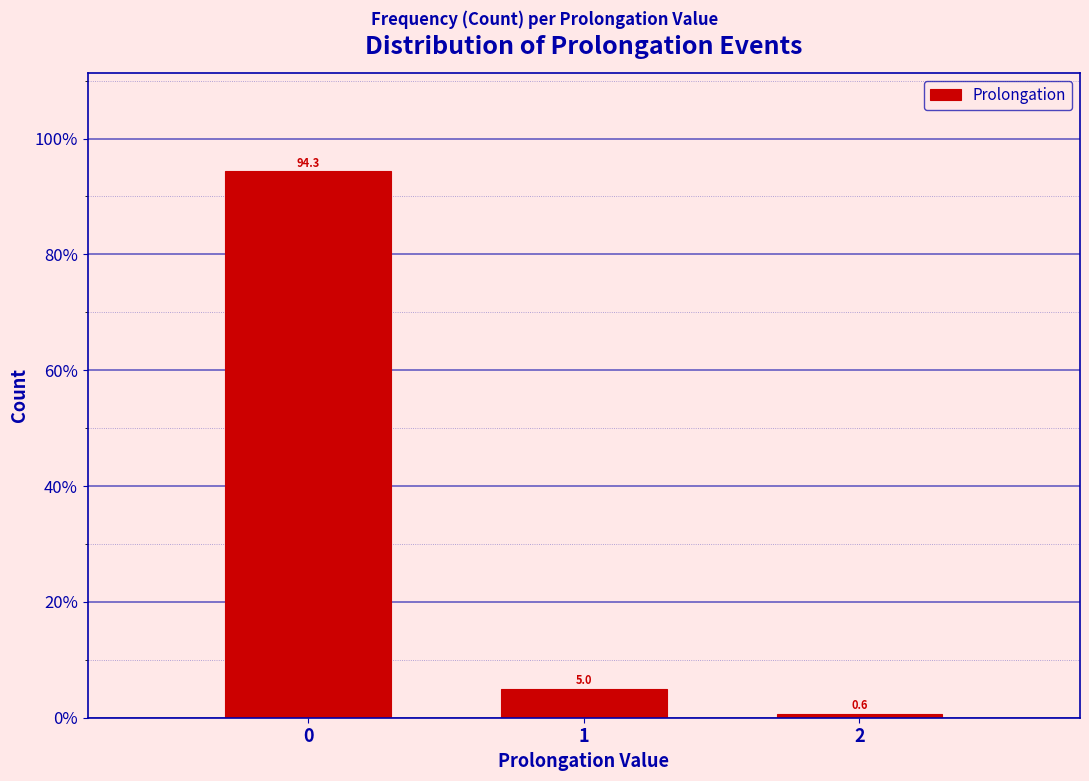

Reading left to right, extract all data points from this chart.

0=94.3	1=5.0	2=0.6